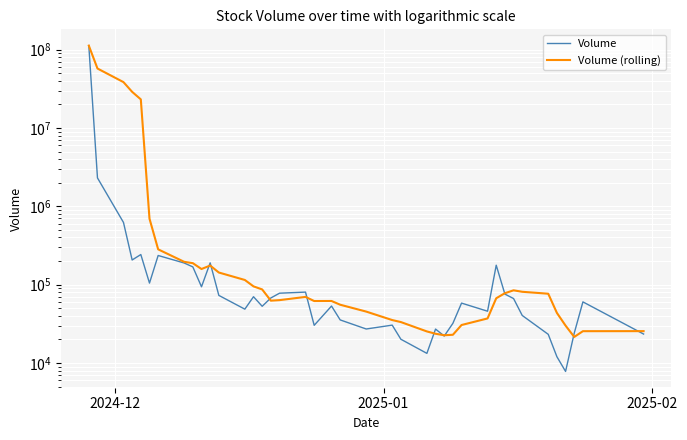

Rank the series by their average value, from lowest to highest.

Volume, Volume (rolling)